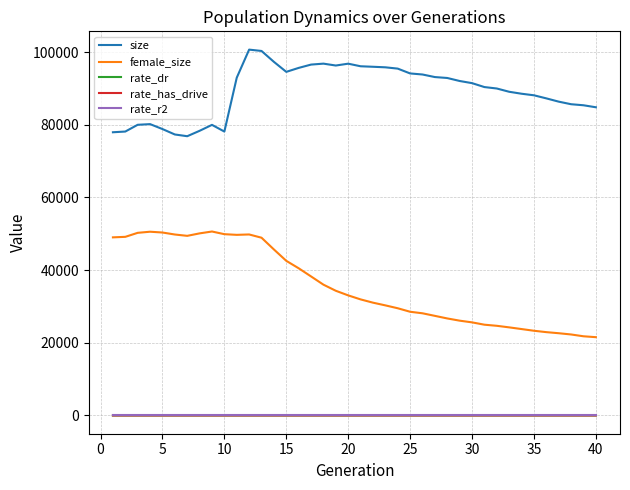

What is the average value of the rate_r2 series?

0.1